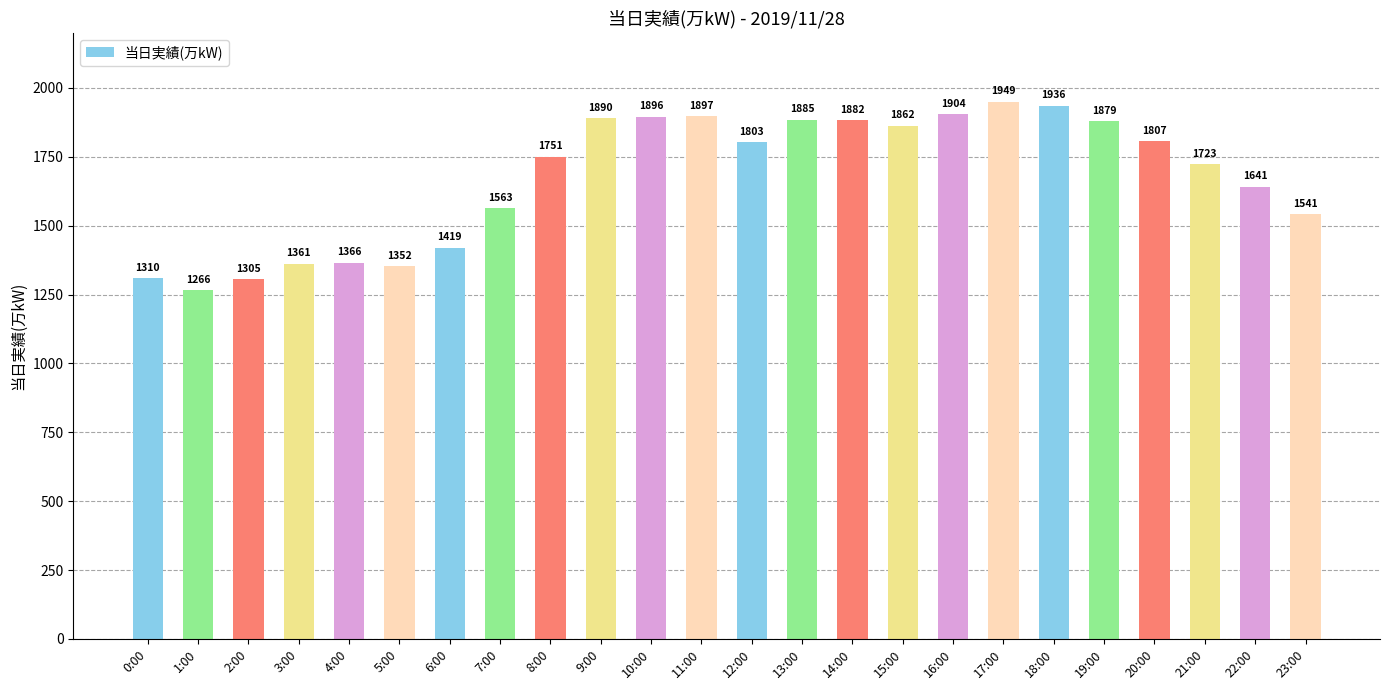

How many series are shown in this chart?

1